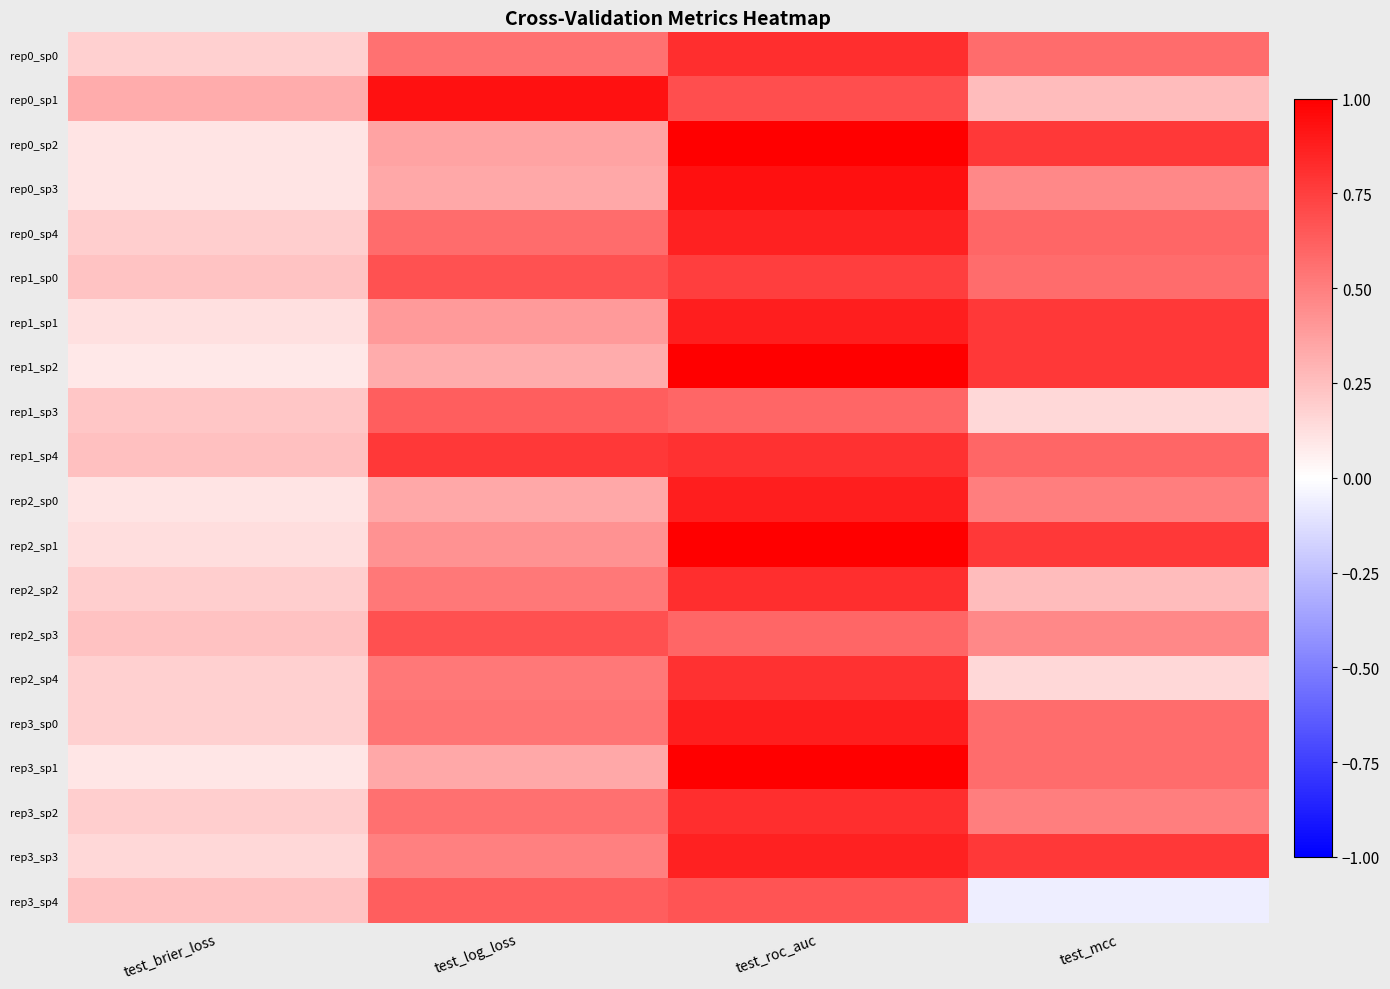

At which category is the sum across all series the highest?

test_roc_auc